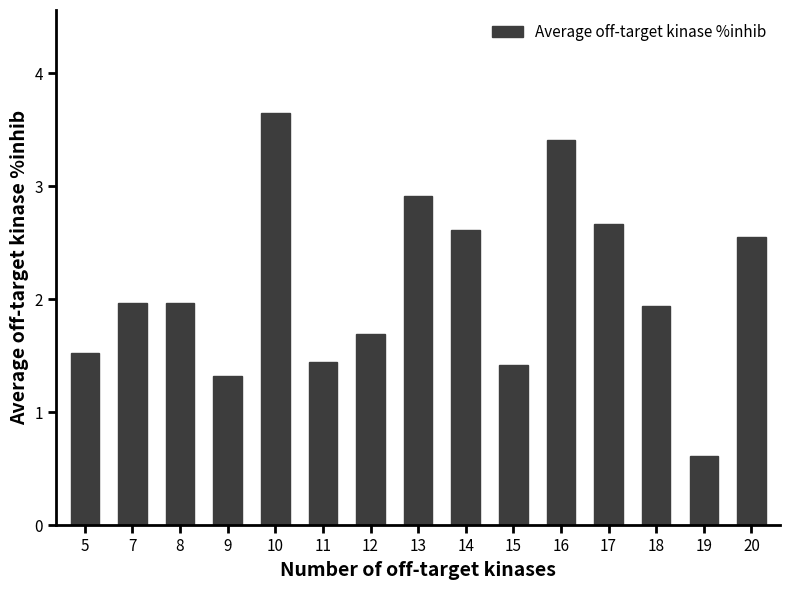

What is the change in value from 11 to 19?

-0.8